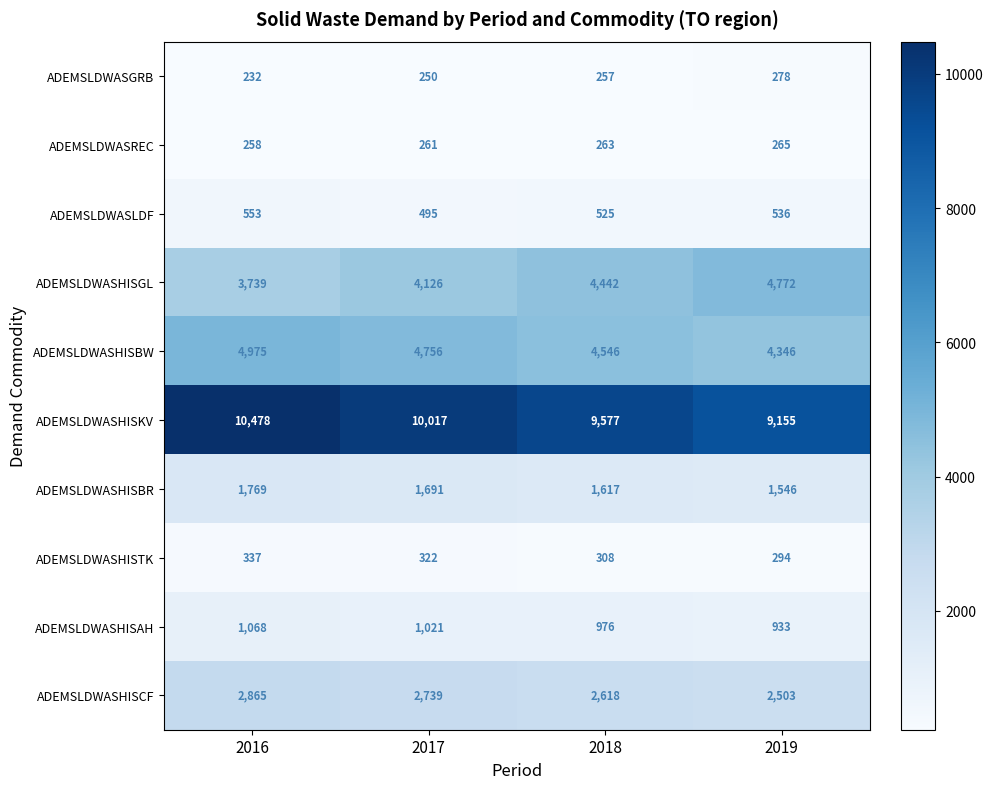

At how many categories does at least one series exceed 301?

4